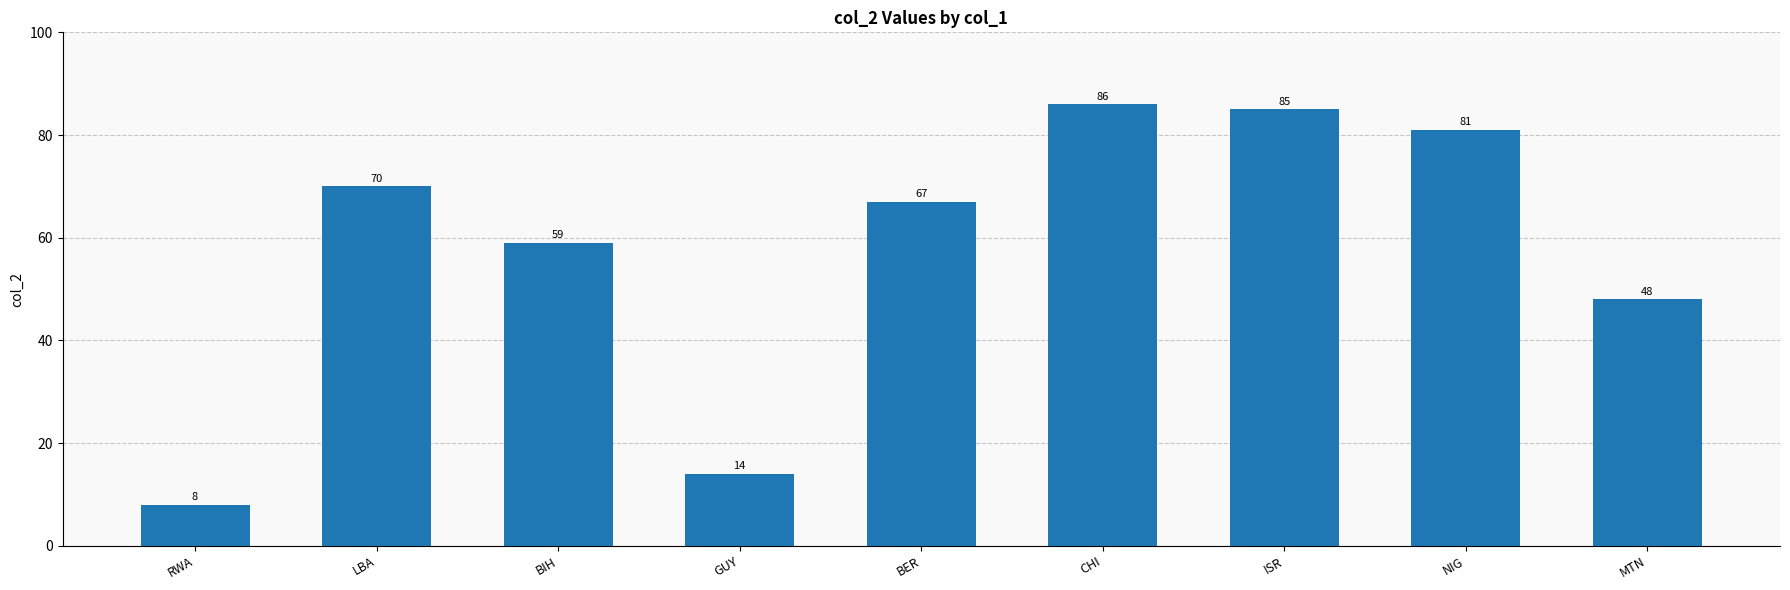

List the labels in order of value, smallest first.

RWA, GUY, MTN, BIH, BER, LBA, NIG, ISR, CHI